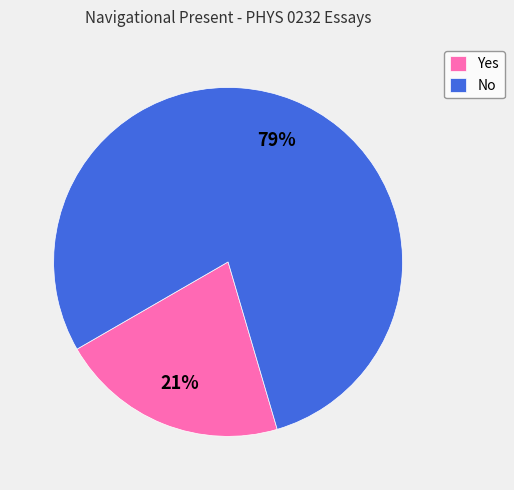

Count the number of slices in the pie.

2